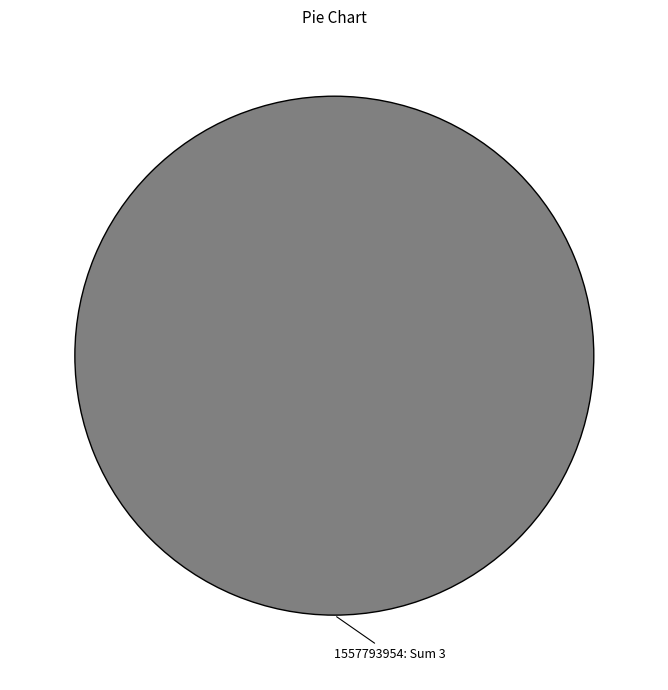

Is there a majority slice in this chart?

Yes